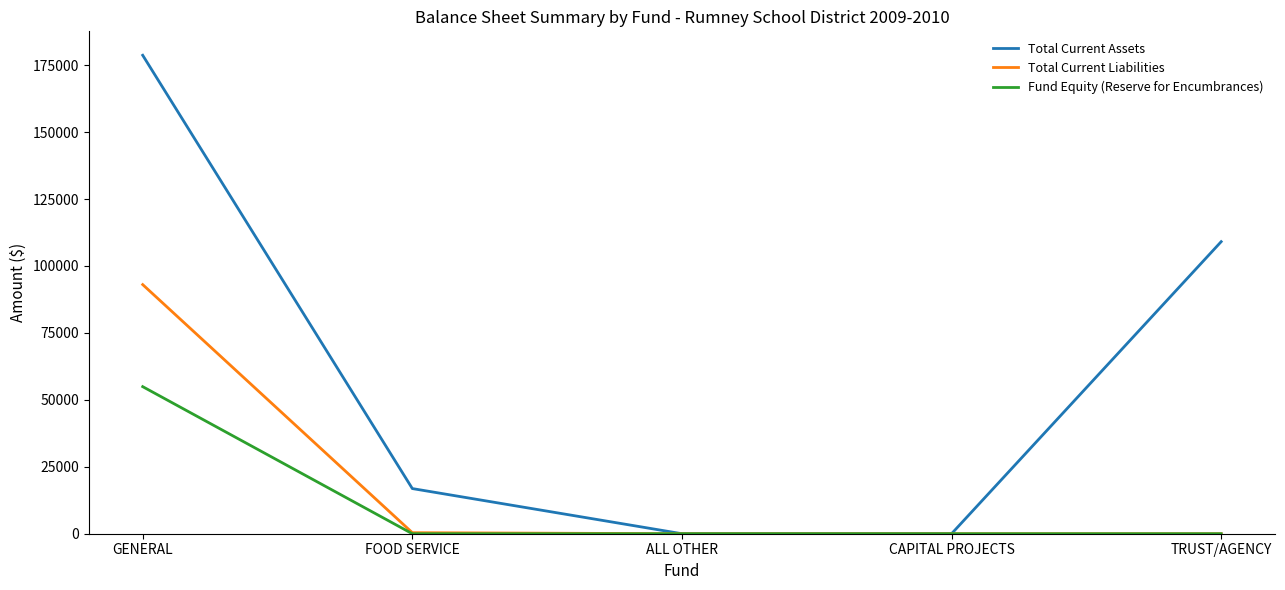

How many lines are shown in the chart?

3